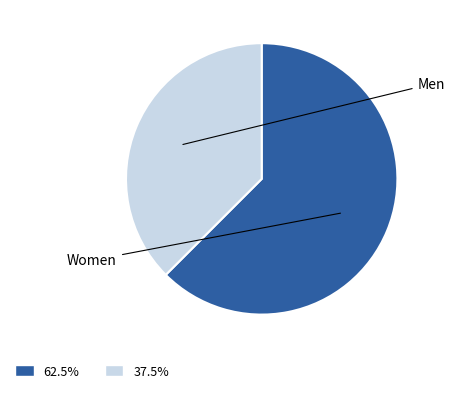

Does any single category account for the majority?

Yes